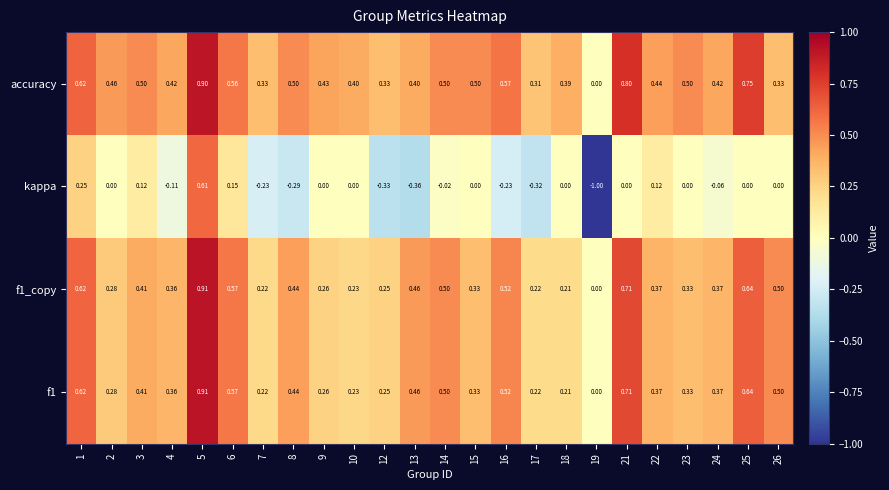

Which series has the largest total across all categories?

accuracy